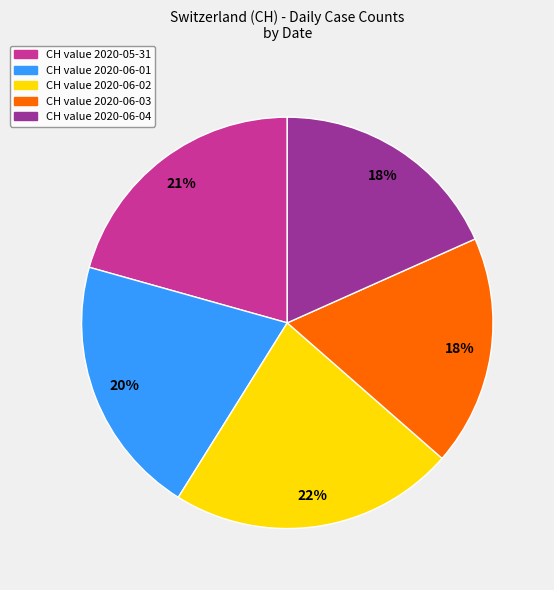

To the nearest percent, what is the difference between the largest and smallest slice percentages?

4%